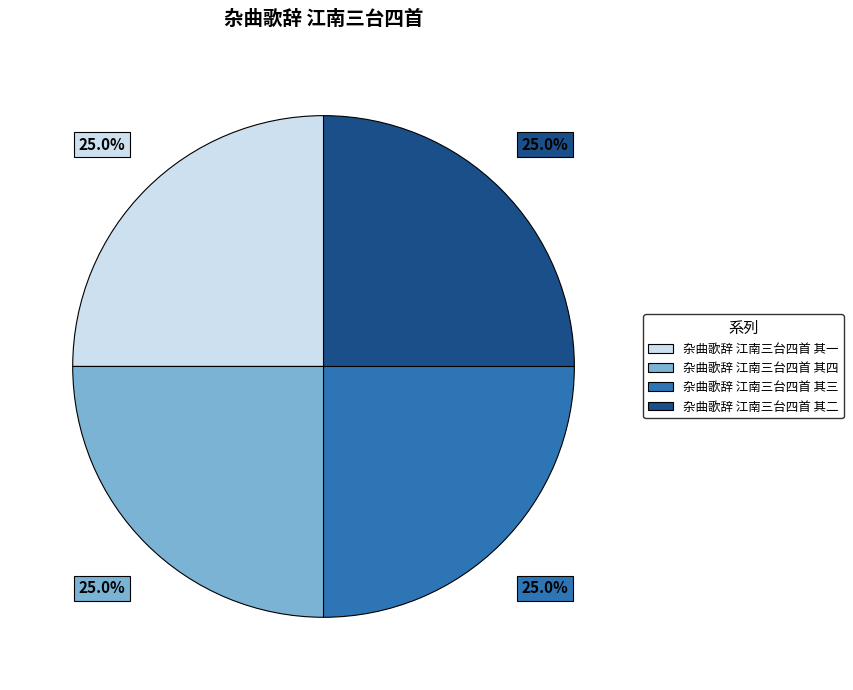

To the nearest percent, what percentage of the pie is 杂曲歌辞 江南三台四首 其三?

25%